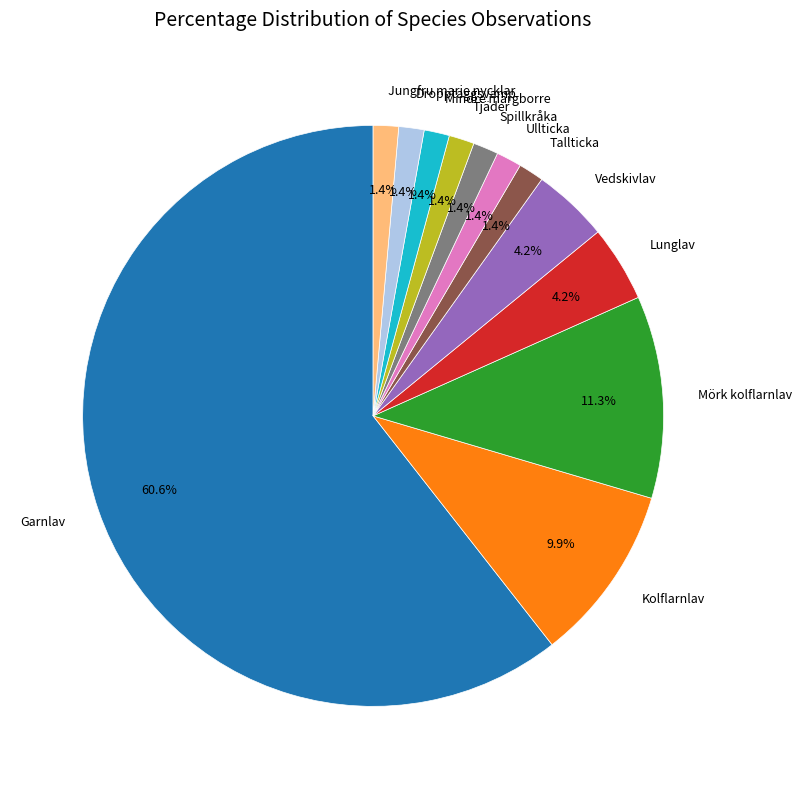

Does any single category account for the majority?

Yes